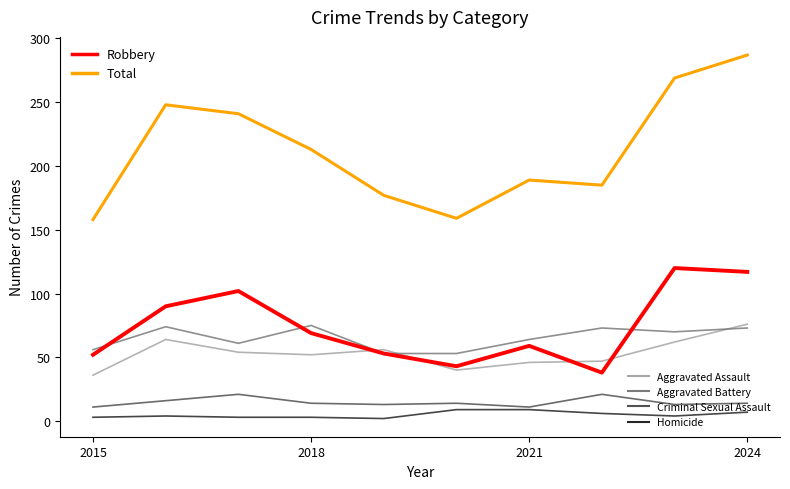

What is the greatest value displayed?

287